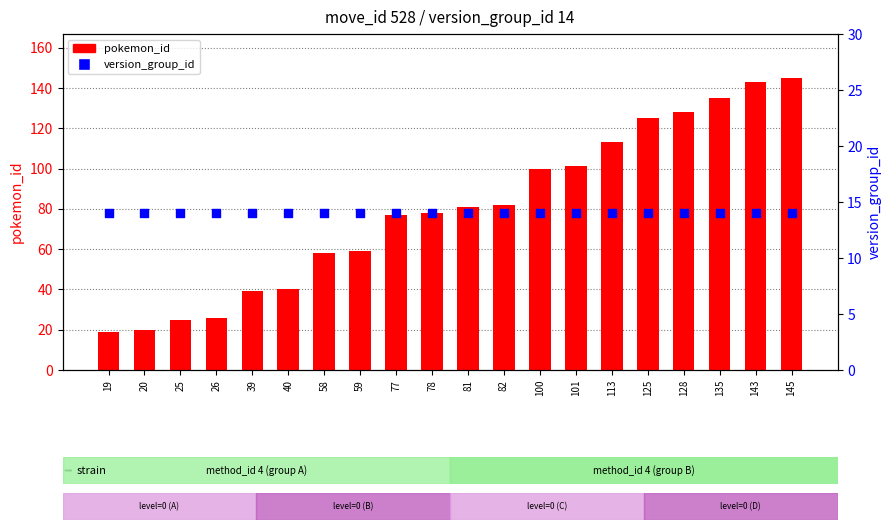

Which series contains the lowest Y value?

version_group_id